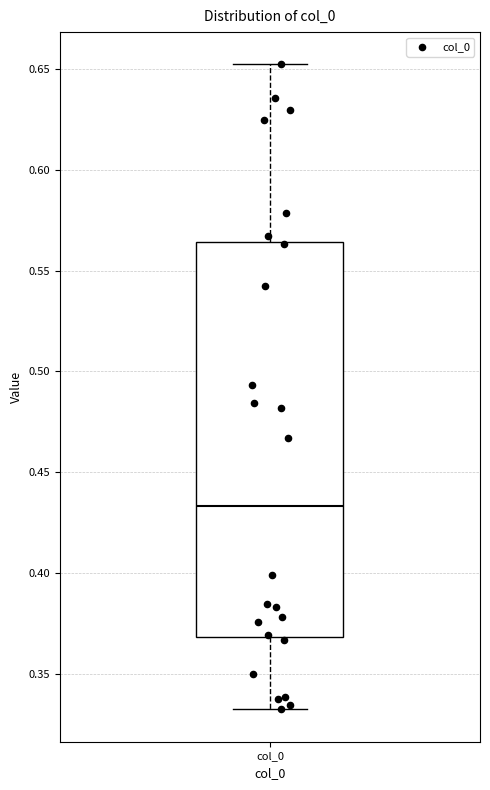

Read this box plot against the y-axis: the position of the median line, the range covered by the box, and the ends of both whiskers. The values are not printed on the chart, so give them approximately, as read against the axis.

median 0.435, box 0.370 to 0.565, whiskers 0.330 to 0.650